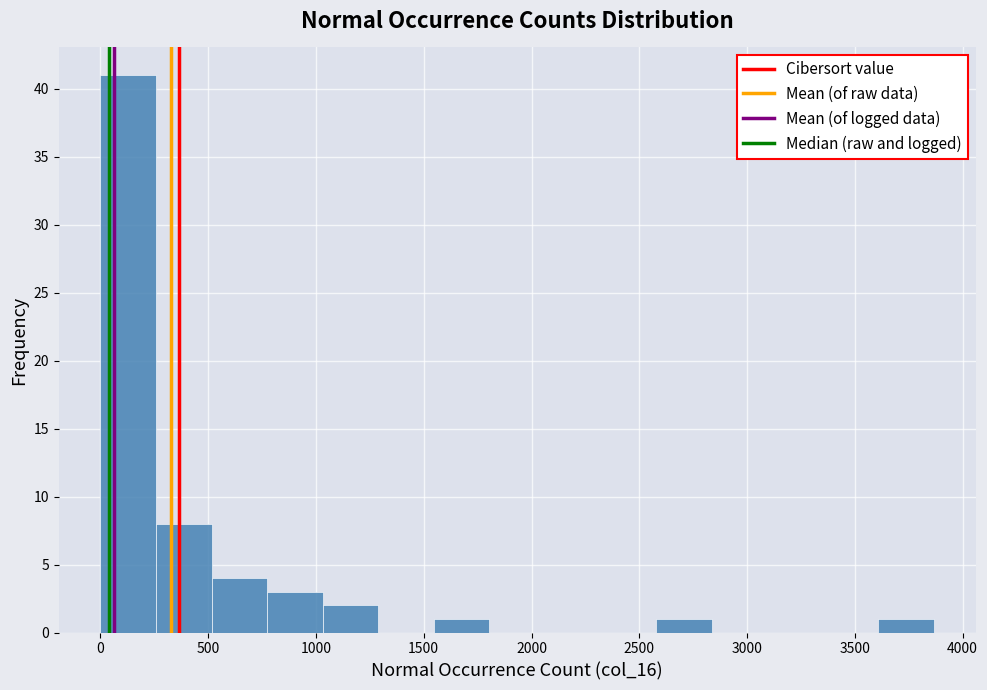

Reading left to right, transcribe this chart: for each bar, give the range it covers on the x-axis and its height. Neither the bar edges nor the heights are printed on the chart, so give them approximately, as read against the axes.

0 to 250: 41
250 to 500: 8
500 to 750: 4
750 to 1050: 3
1050 to 1300: 2
1300 to 1550: 0
1550 to 1800: 1
1800 to 2050: 0
2050 to 2300: 0
2300 to 2600: 0
2600 to 2850: 1
2850 to 3100: 0
3100 to 3350: 0
3350 to 3600: 0
3600 to 3850: 1